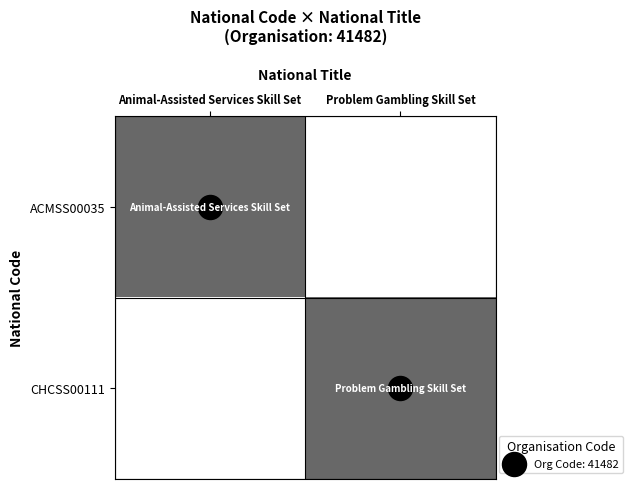

Which category has the lowest value across all series?

Problem Gambling Skill Set